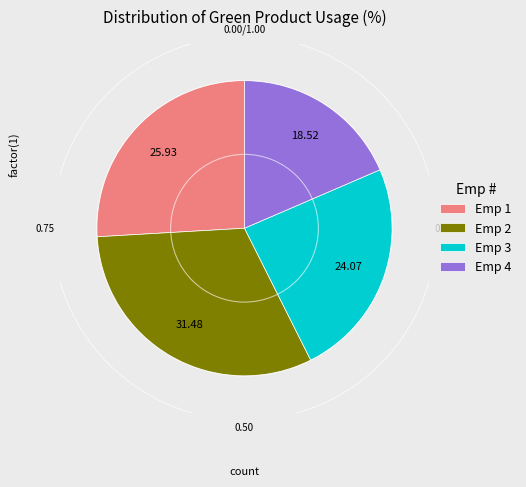

How many segments does this pie chart have?

4